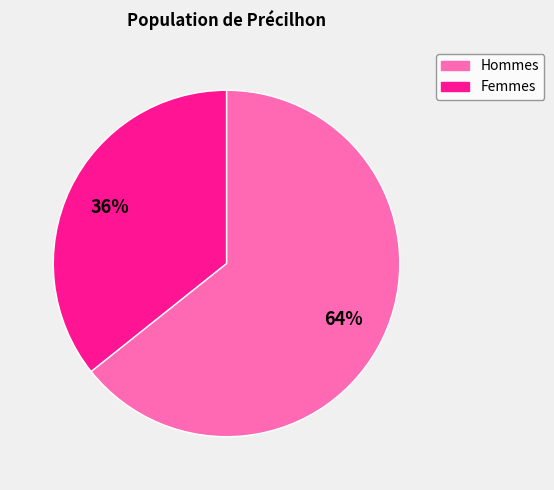

Is it true that Hommes is 56% of the pie?

False